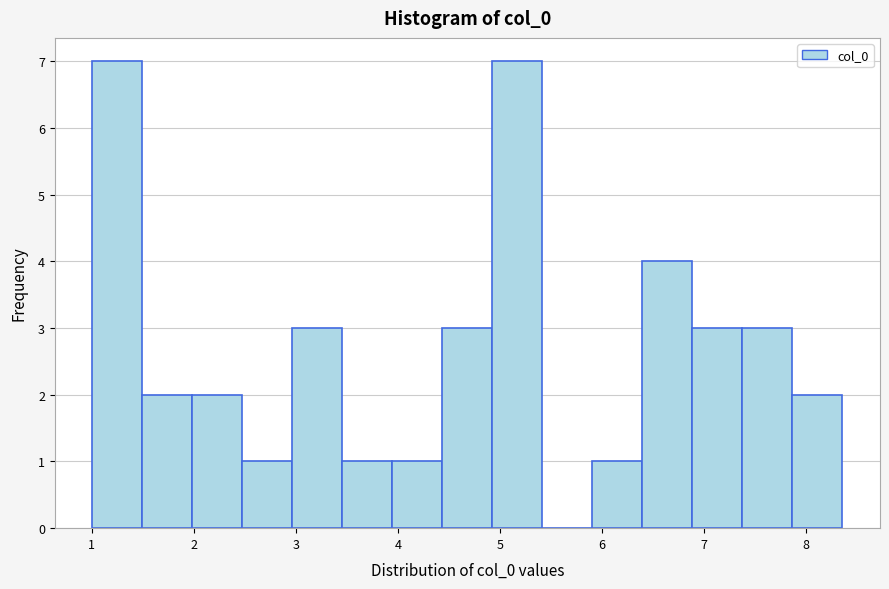

Reading left to right, list every bar in this chart as the range it spans on the x-axis followed by its height. Neither the bar edges nor the heights are printed on the chart, so give them approximately, as read against the axes.

1.0 to 1.5: 7
1.5 to 2.0: 2
2.0 to 2.5: 2
2.5 to 3.0: 1
3.0 to 3.5: 3
3.5 to 3.9: 1
3.9 to 4.4: 1
4.4 to 4.9: 3
4.9 to 5.4: 7
5.4 to 5.9: 0
5.9 to 6.4: 1
6.4 to 6.9: 4
6.9 to 7.4: 3
7.4 to 7.9: 3
7.9 to 8.4: 2